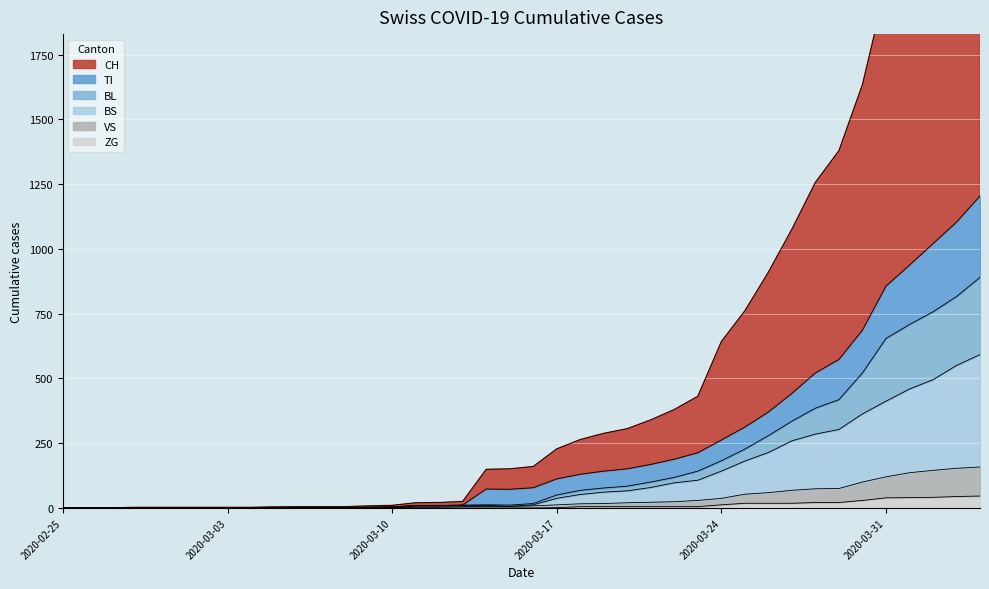

True or false: VS has more than 1 points higher than both neighbors.

False